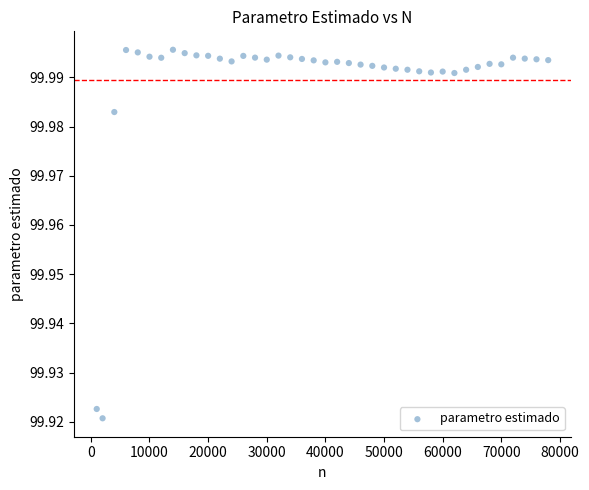

What is the range of X values (max minus min)?

77000.0